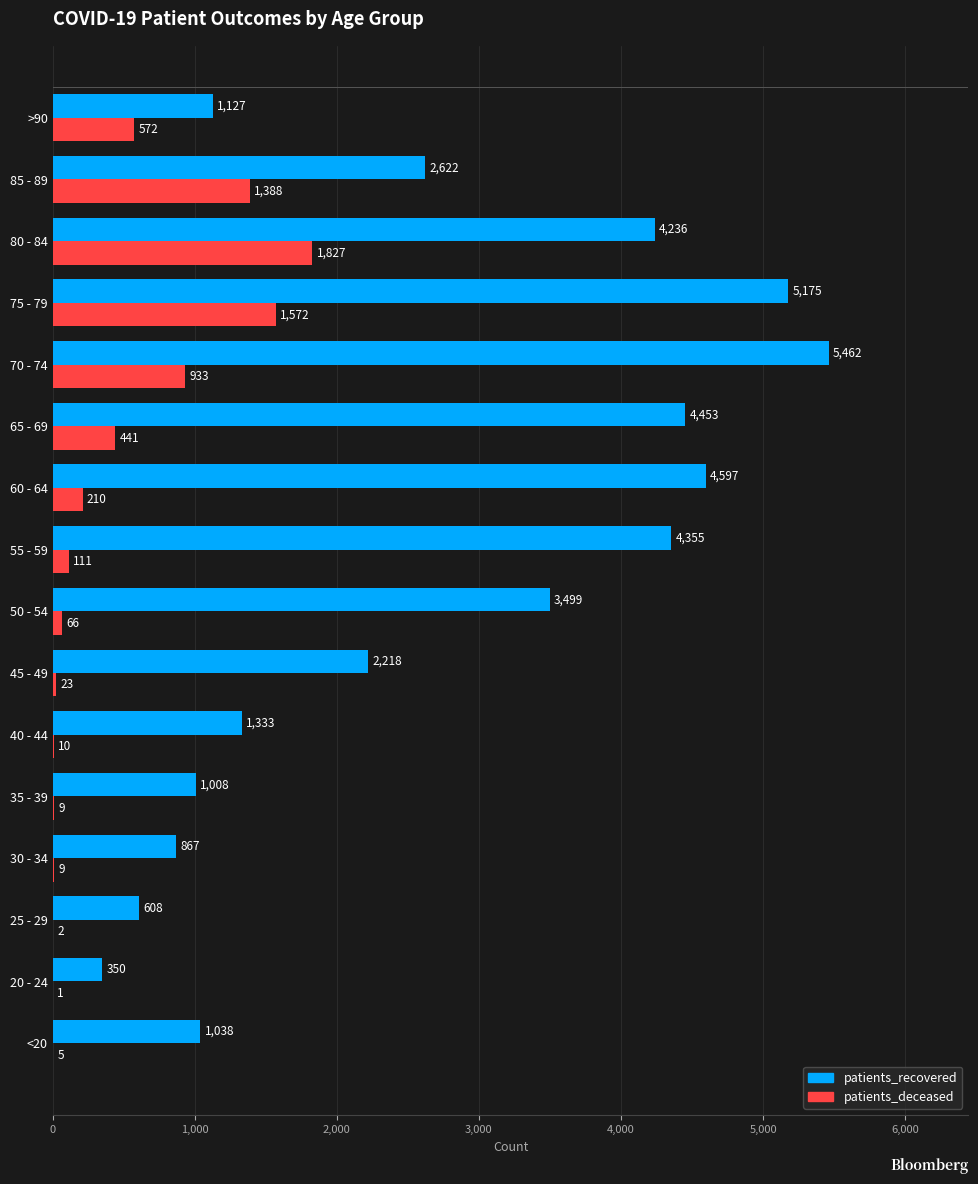

What is the maximum value for patients_recovered?

5462